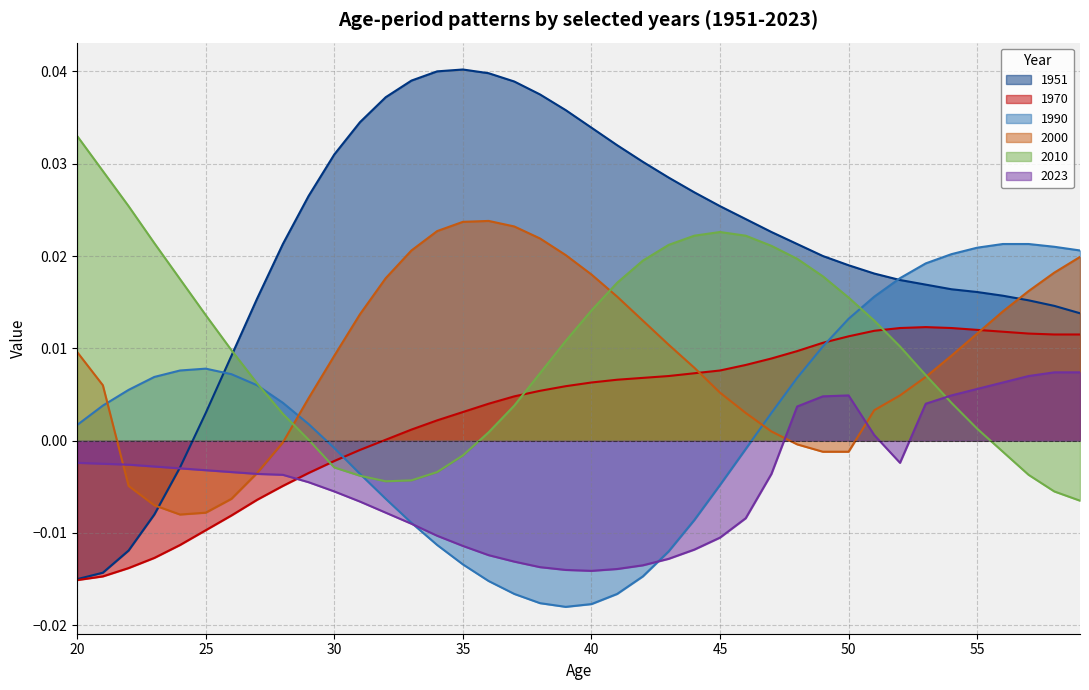

The 1951 series shows 0.1 at 35. True or false?

False